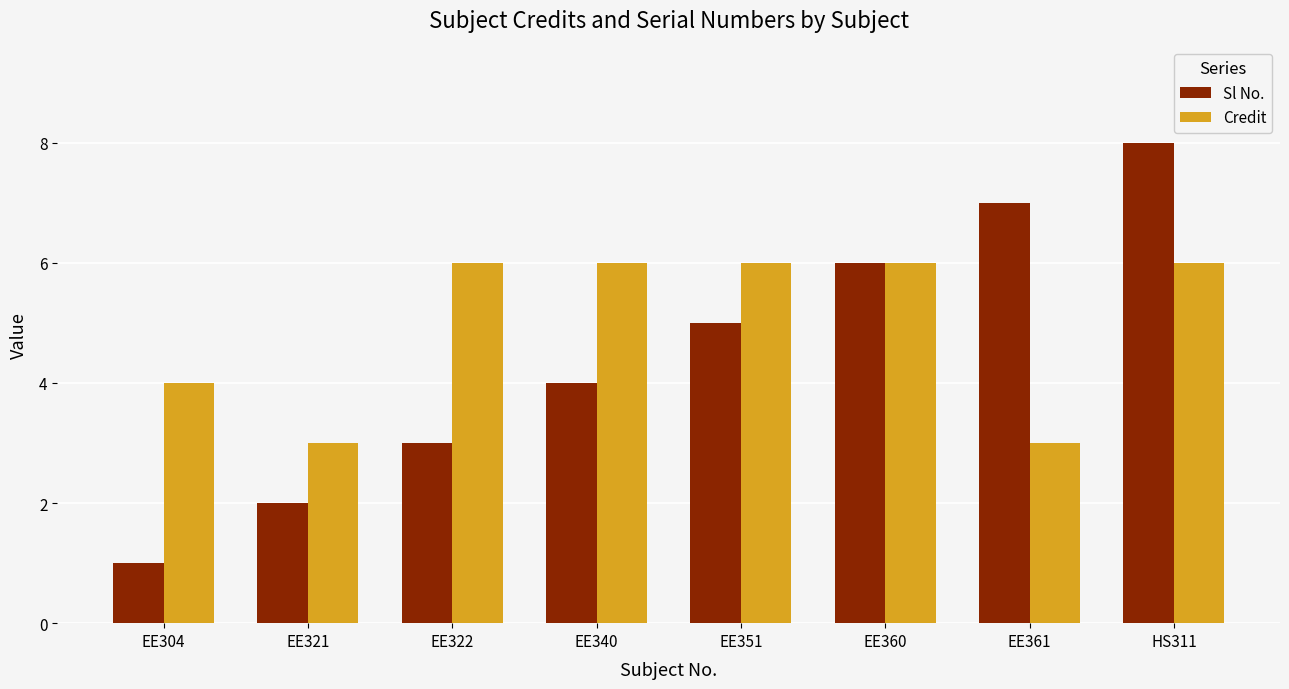

What are all the series names shown in the legend?

Sl No., Credit